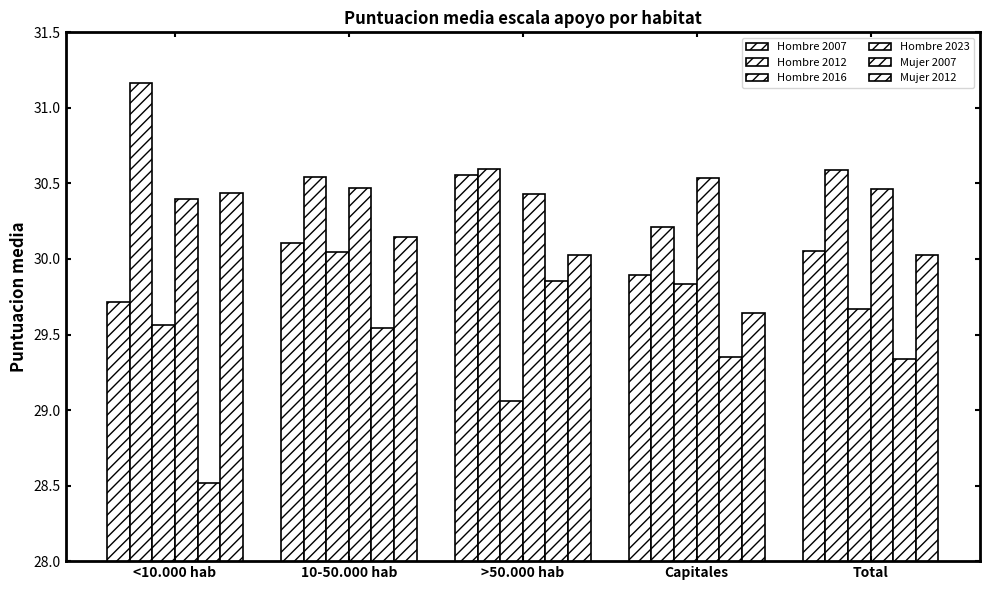

Rank the series by their maximum value, from highest to lowest.

Hombre 2012, Hombre 2007, Hombre 2023, Mujer 2012, Hombre 2016, Mujer 2007